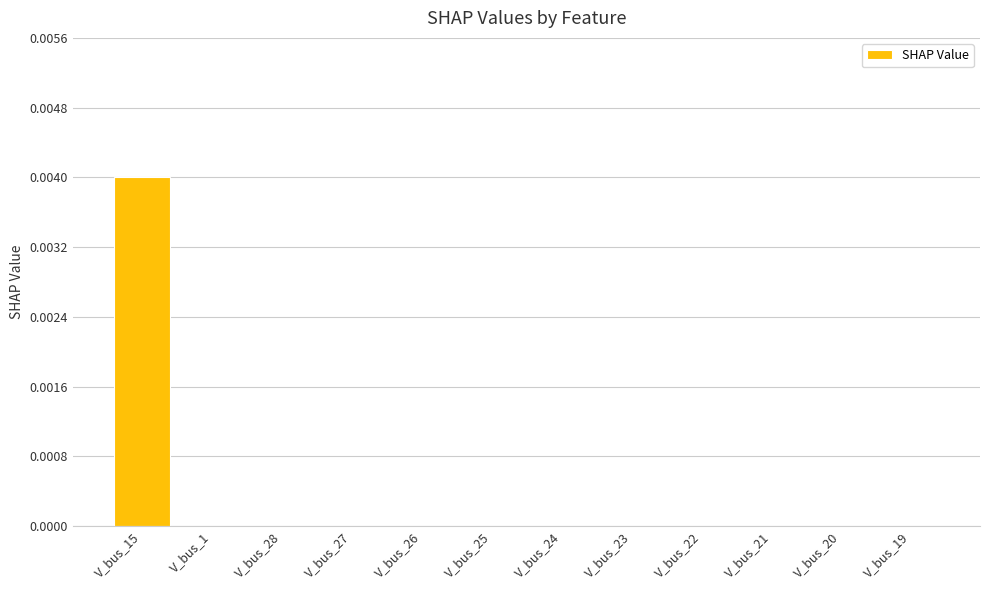

Which has a higher value, V_bus_19 or V_bus_15?

V_bus_15